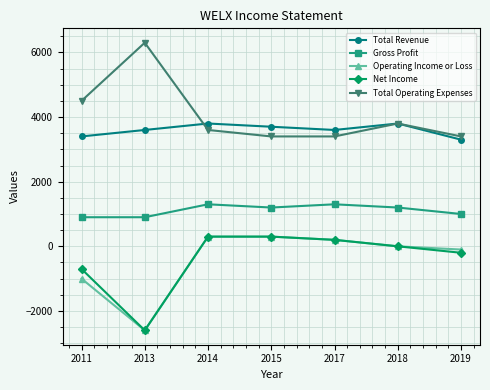

What is the maximum value shown in the chart?

6300